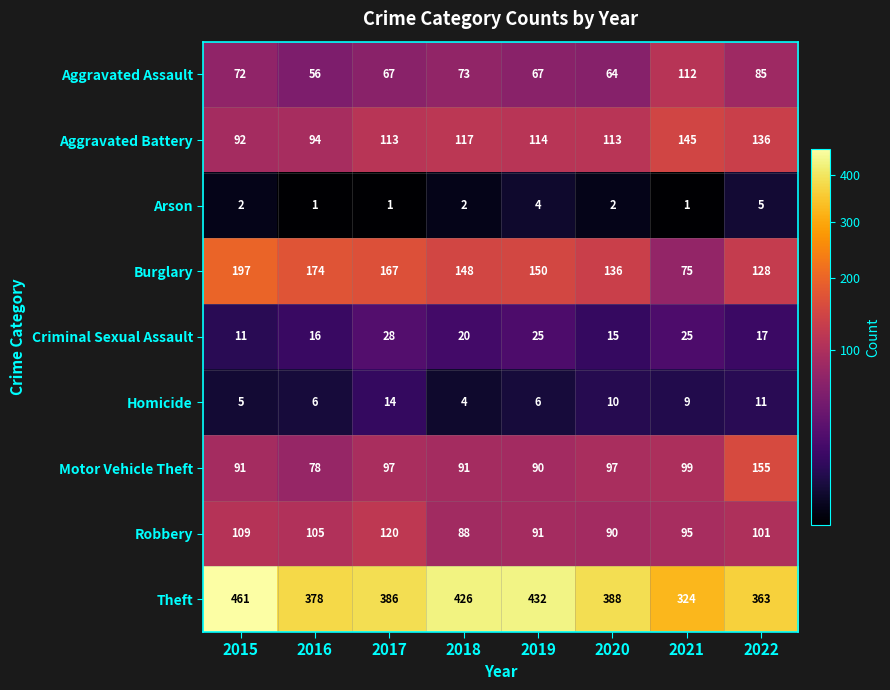

Which label corresponds to the largest value in the chart?

2015